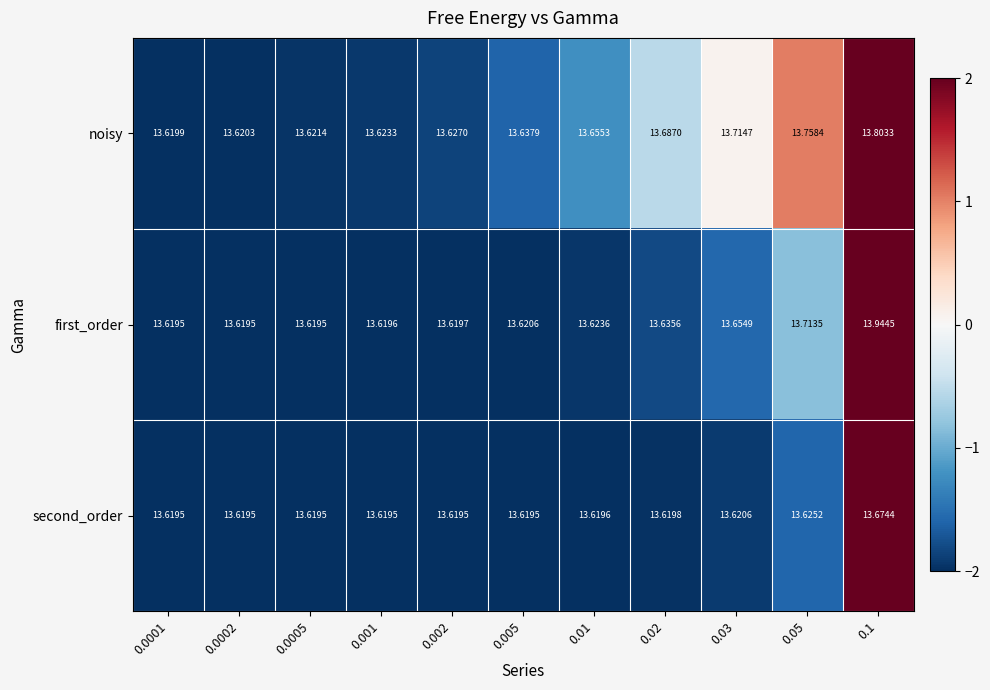

Rank the series by their maximum value, from highest to lowest.

first_order, noisy, second_order